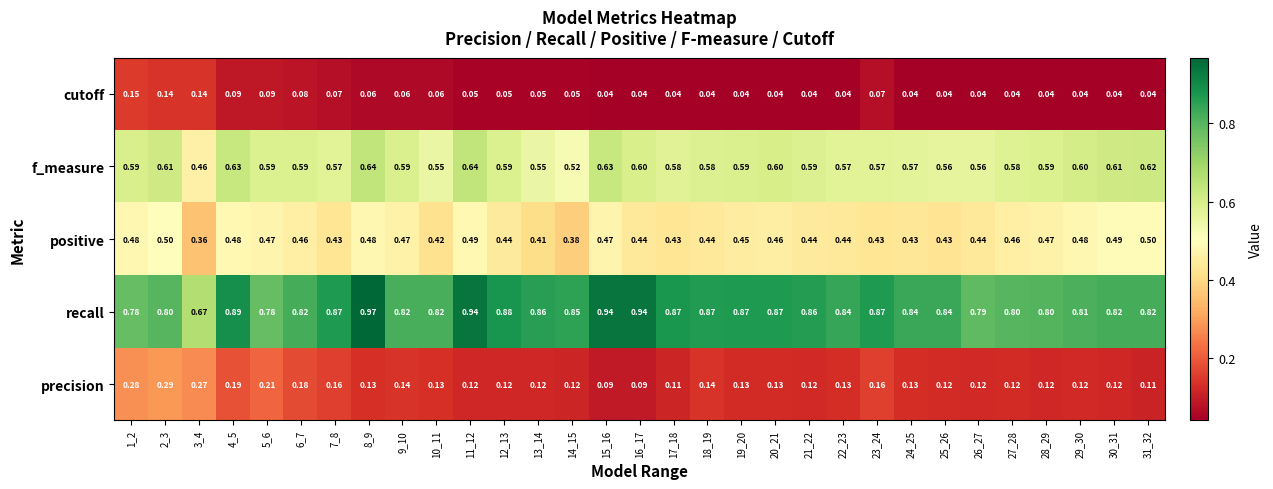

Which series has the largest total across all categories?

recall